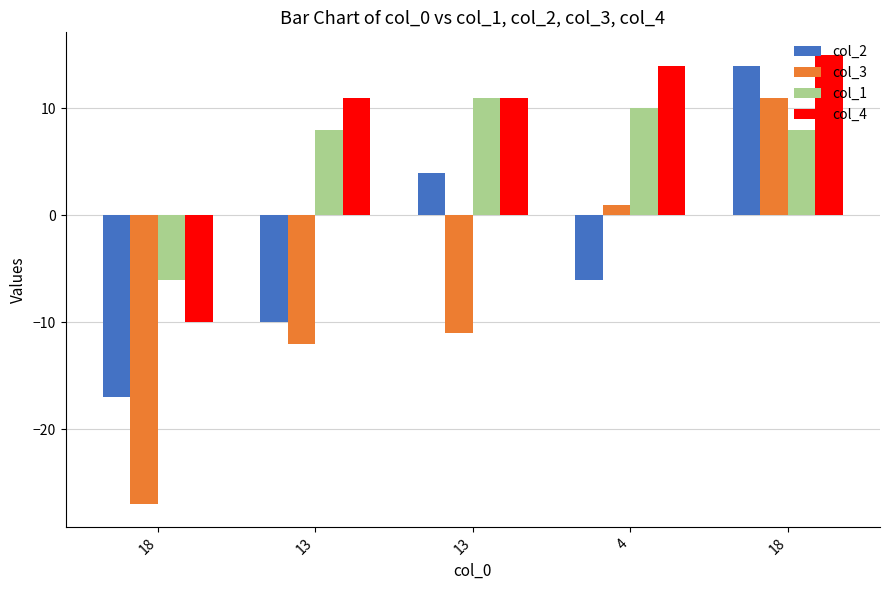

How many bars are there in each group?

4